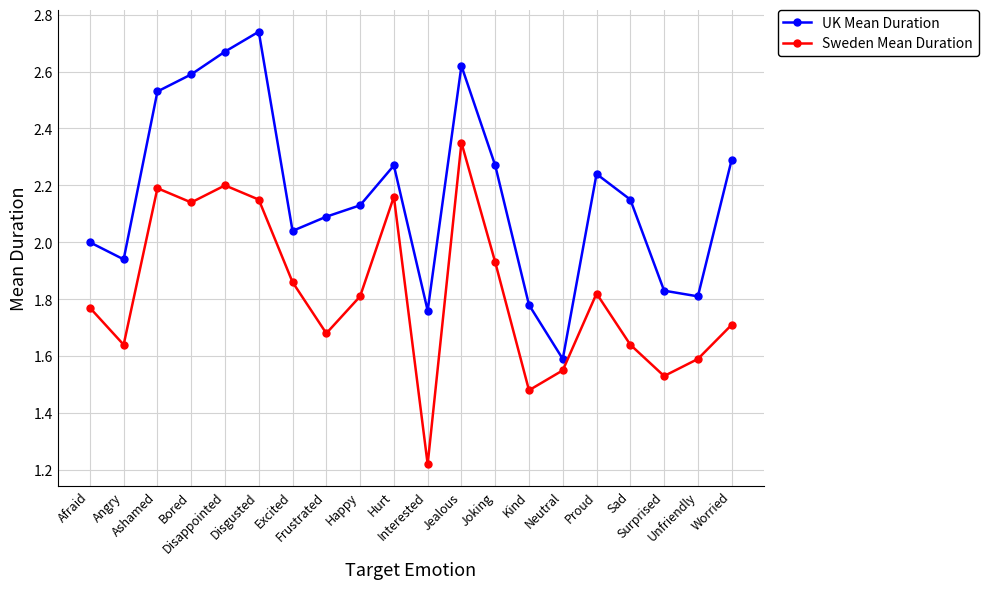

True or false: UK Mean Duration and Sweden Mean Duration intersect in this chart.

False